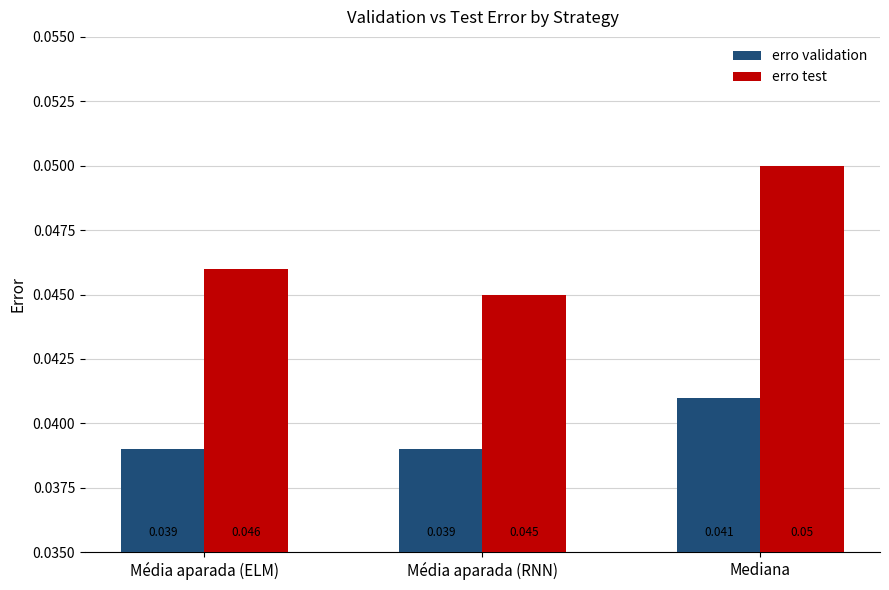

Is the value of erro test at Média aparada (ELM) greater than the value of erro validation at Mediana?

Yes